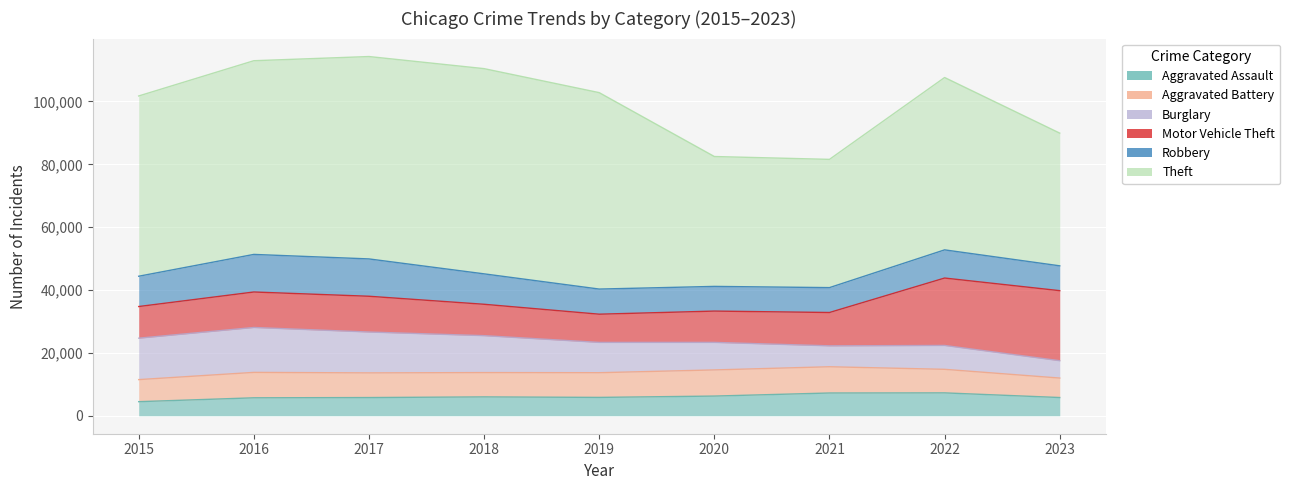

What is the value of the Burglary point at the 2nd from the left?

14289